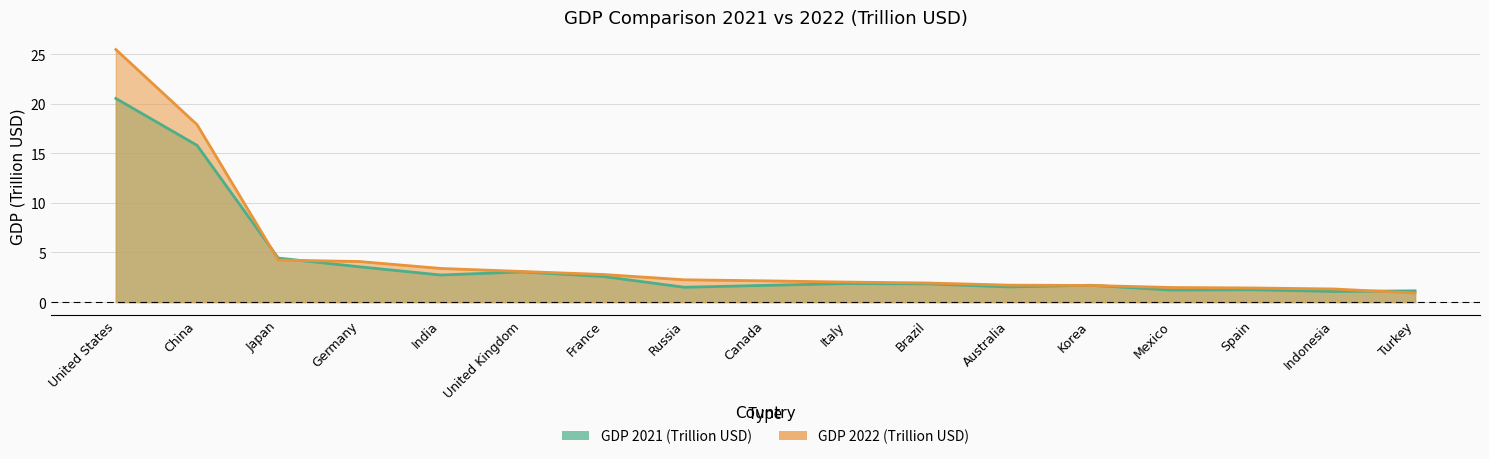

True or false: GDP 2021 (Trillion USD) has more than 2 points higher than both neighbors.

True